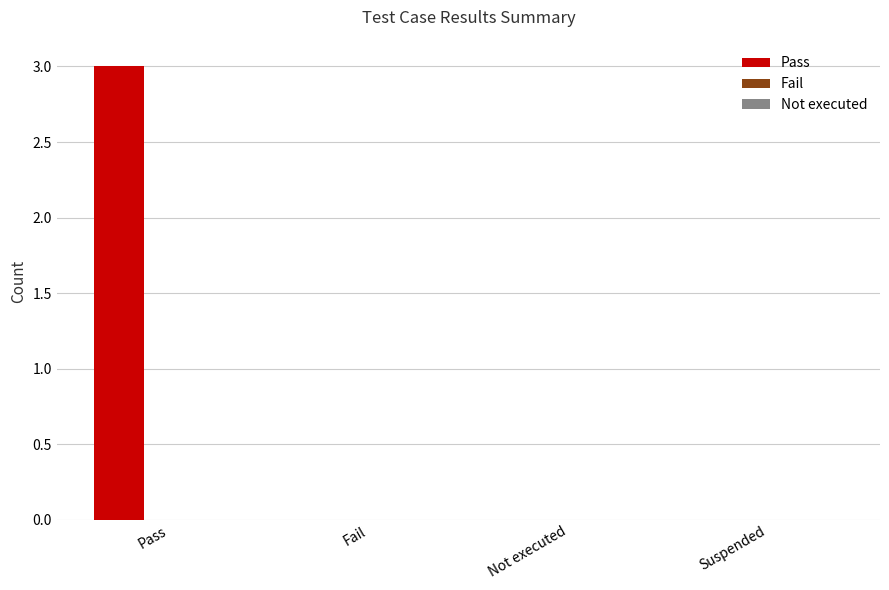

What is the greatest value displayed?

3